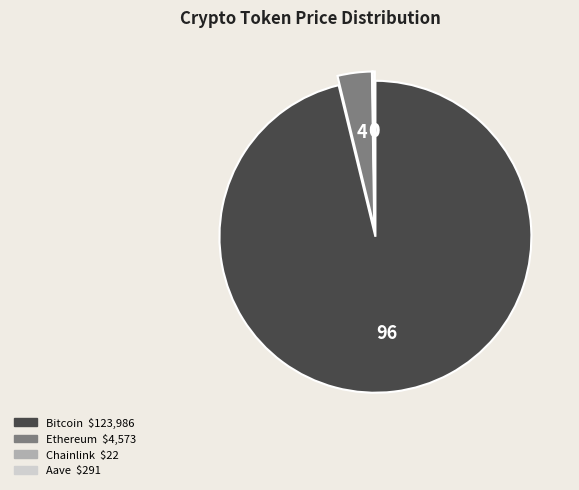

Which category has the biggest portion of the pie?

Bitcoin